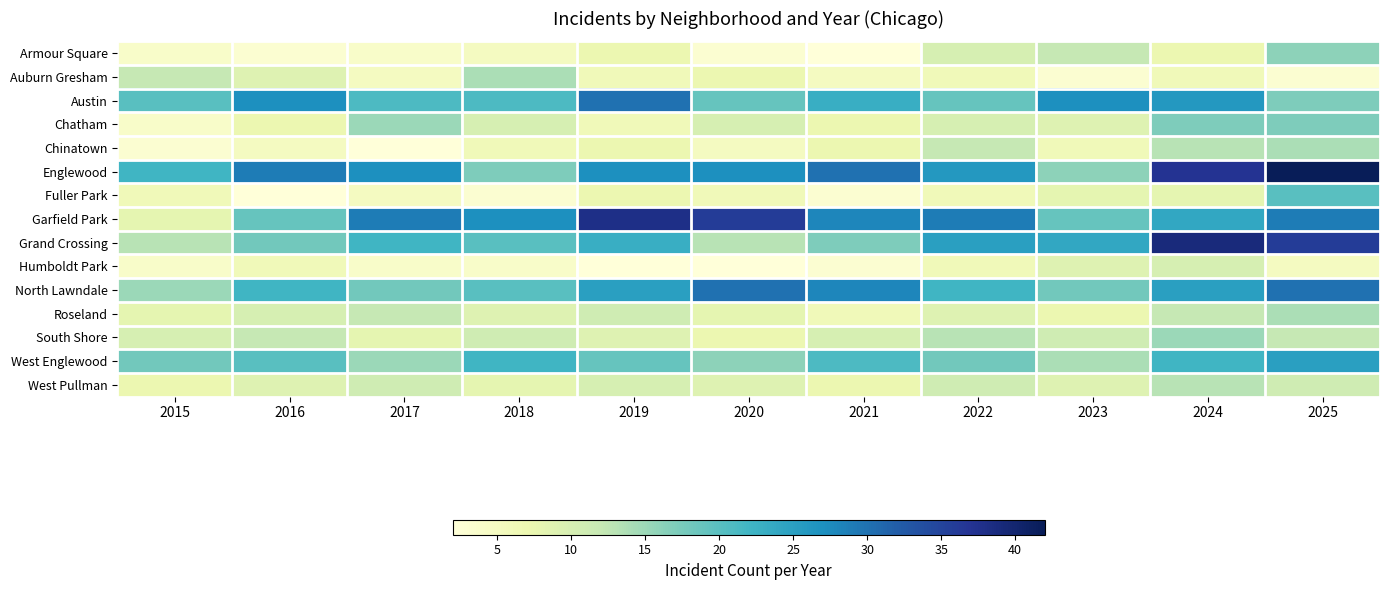

Which category has the lowest value across all series?

2021